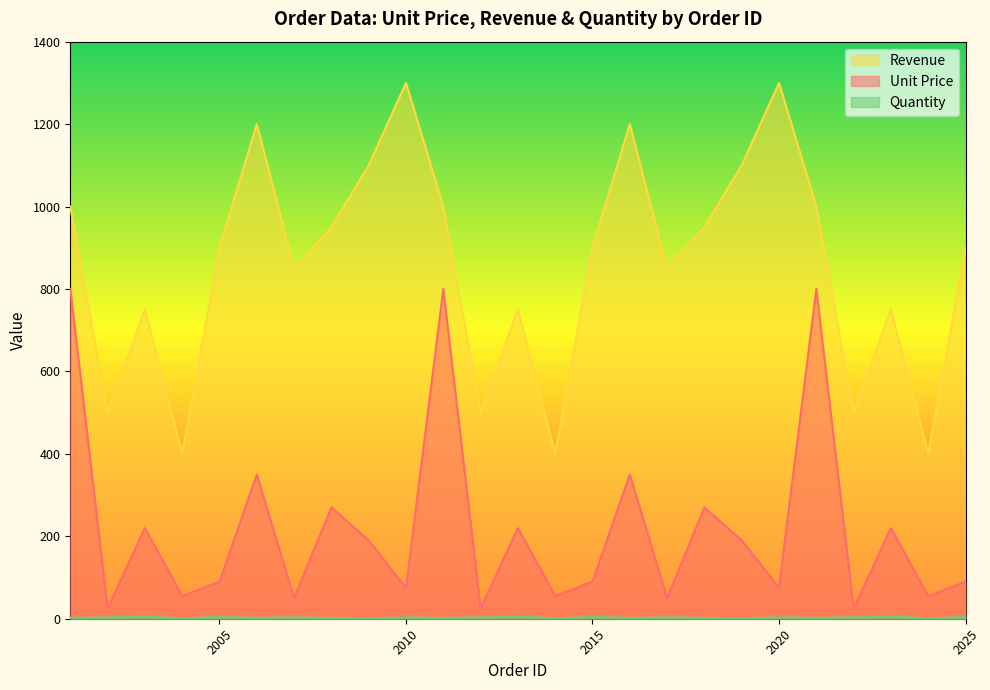

At which category is the sum across all series the highest?

2001